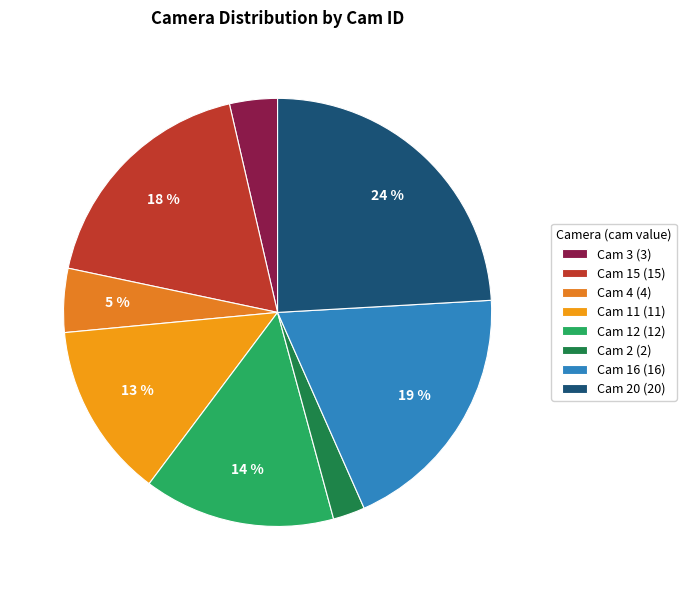

Which slice is the smallest?

Cam 2 (2)